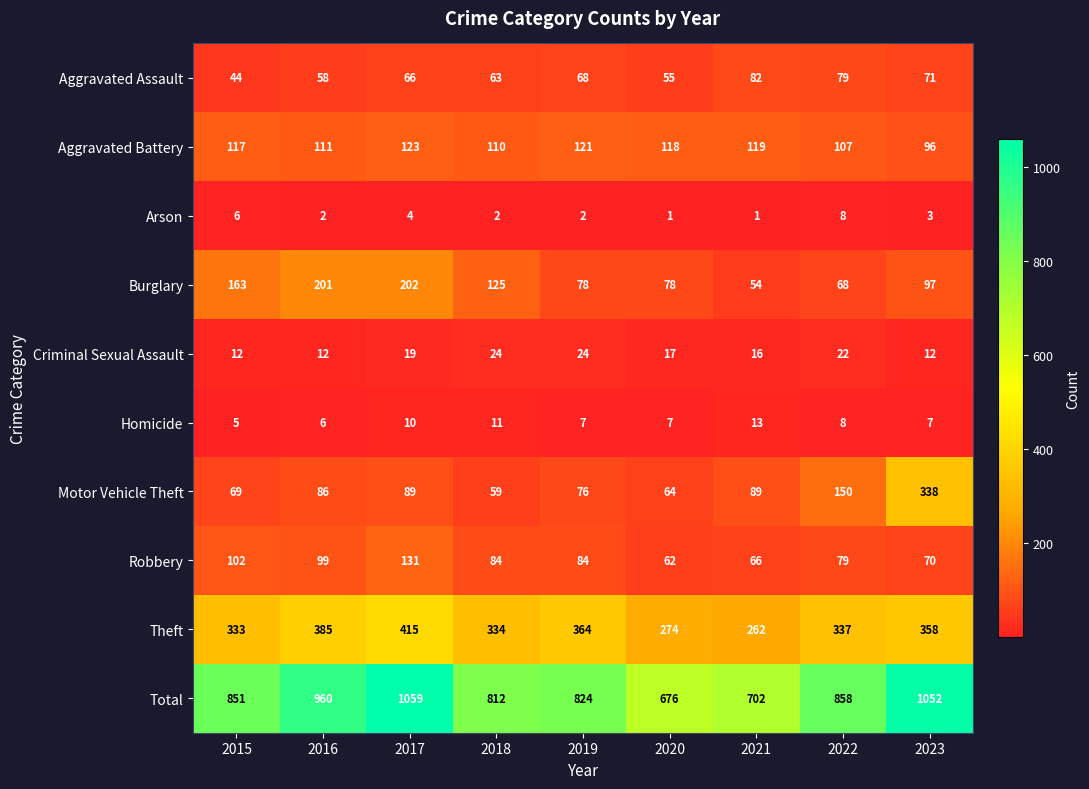

What is the difference between the Robbery values at 2016 and 2020?

37